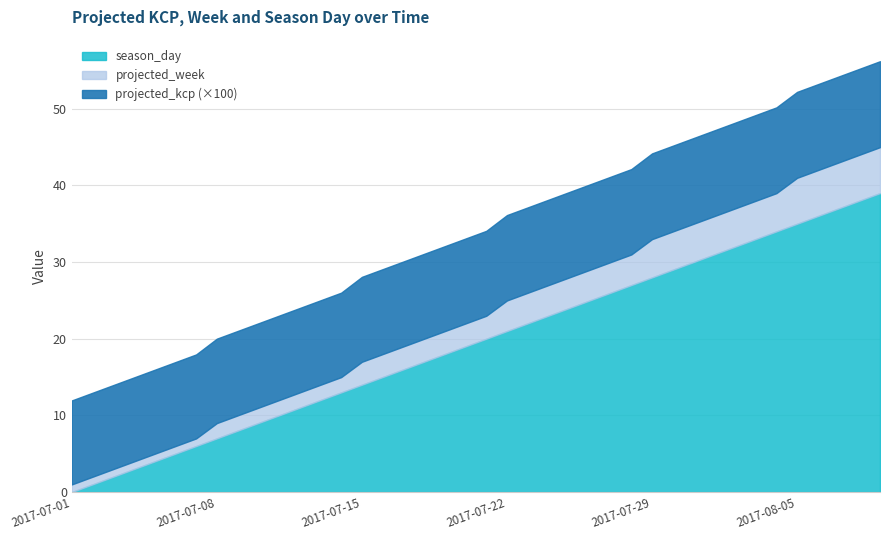

What is the maximum value for season_day?

39.0